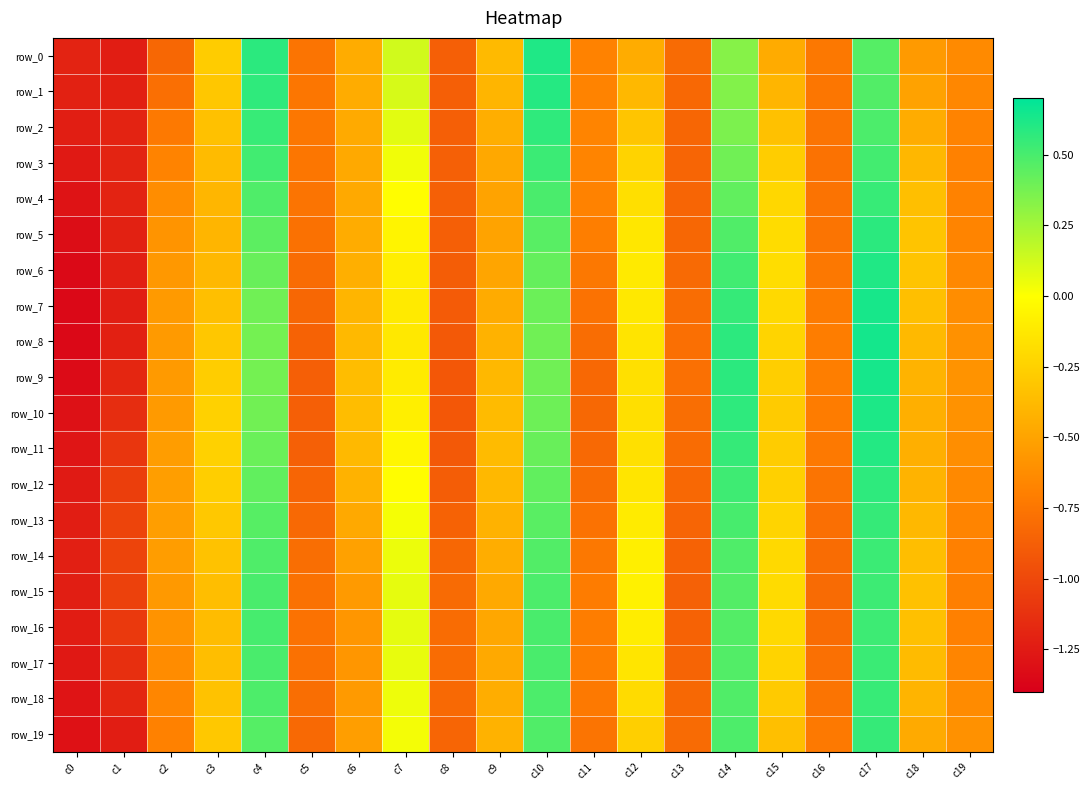

The row_11 series shows 0.6 at c17. True or false?

True